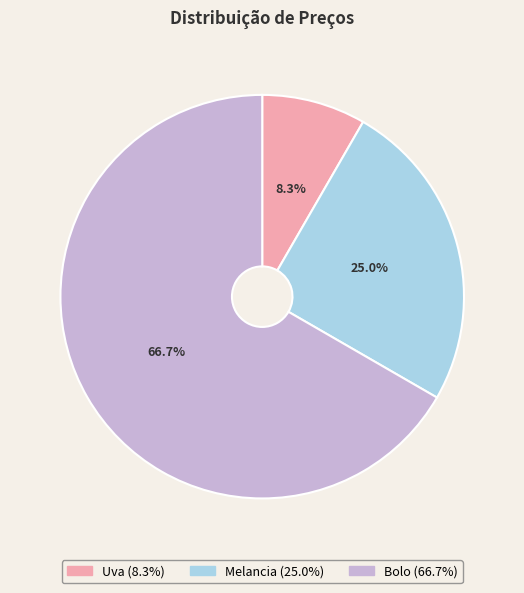

Rank the categories by value from lowest to highest.

Uva, Melancia, Bolo